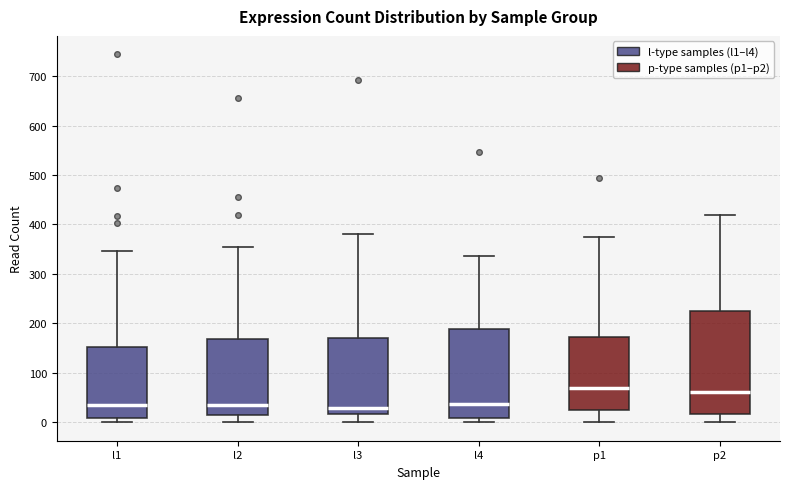

Comparing the boxes themselves (not the whiskers), which one is the tallest?

p2